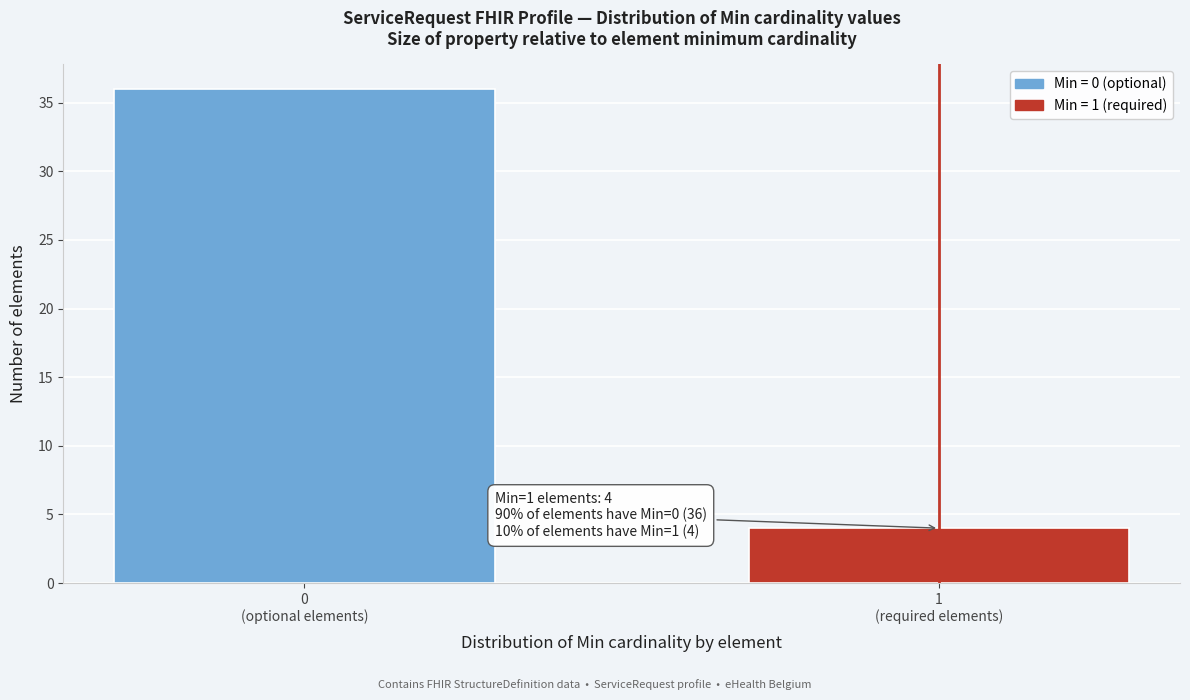

Reading right to left, list all the values displayed in this chart.

4	36